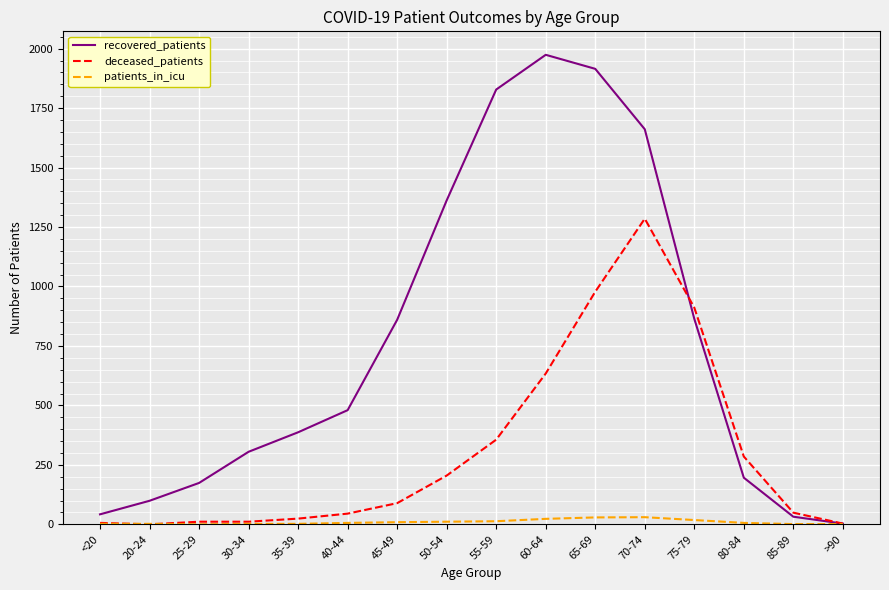

Count the number of data series in this chart.

3